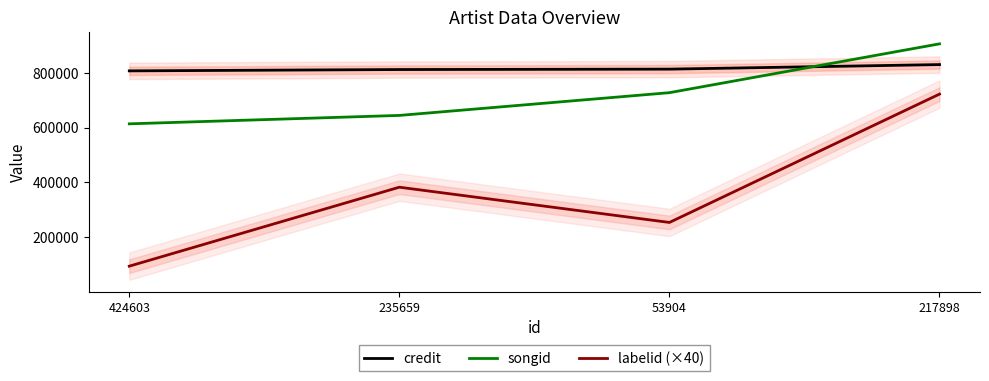

What is the label of the 1st point from the left?

424603